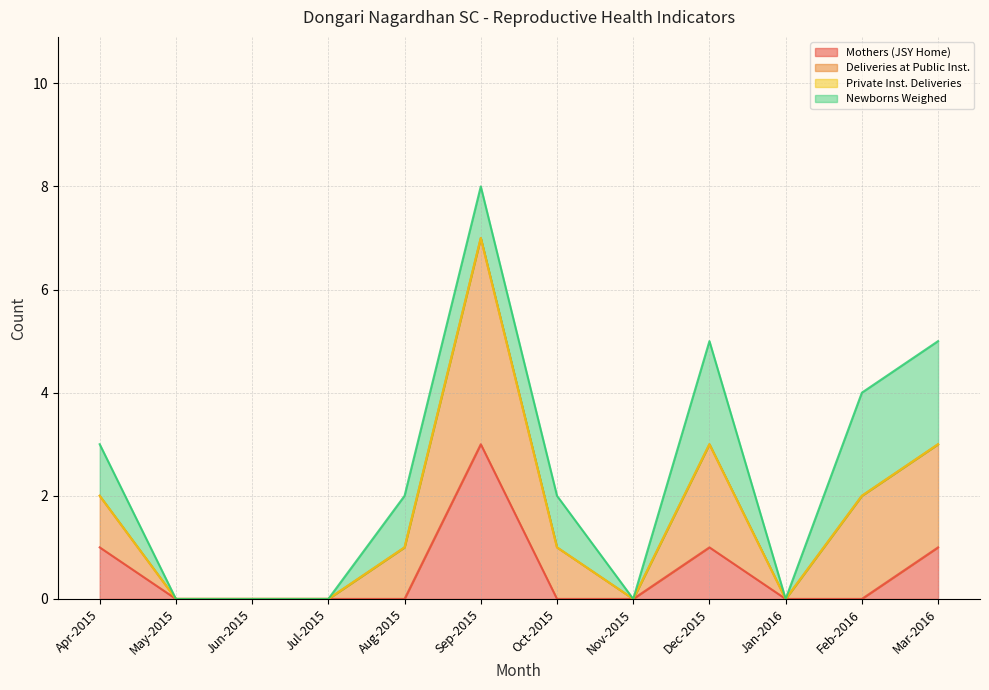

What is the maximum value for Mothers (JSY Home)?

3